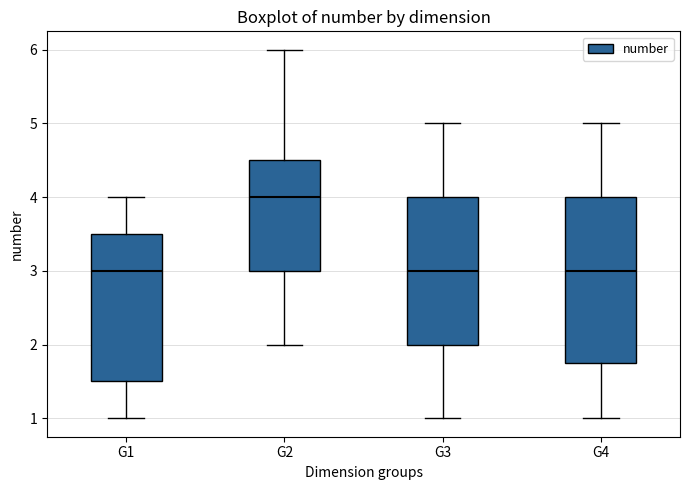

Which box's median line is the highest?

G2